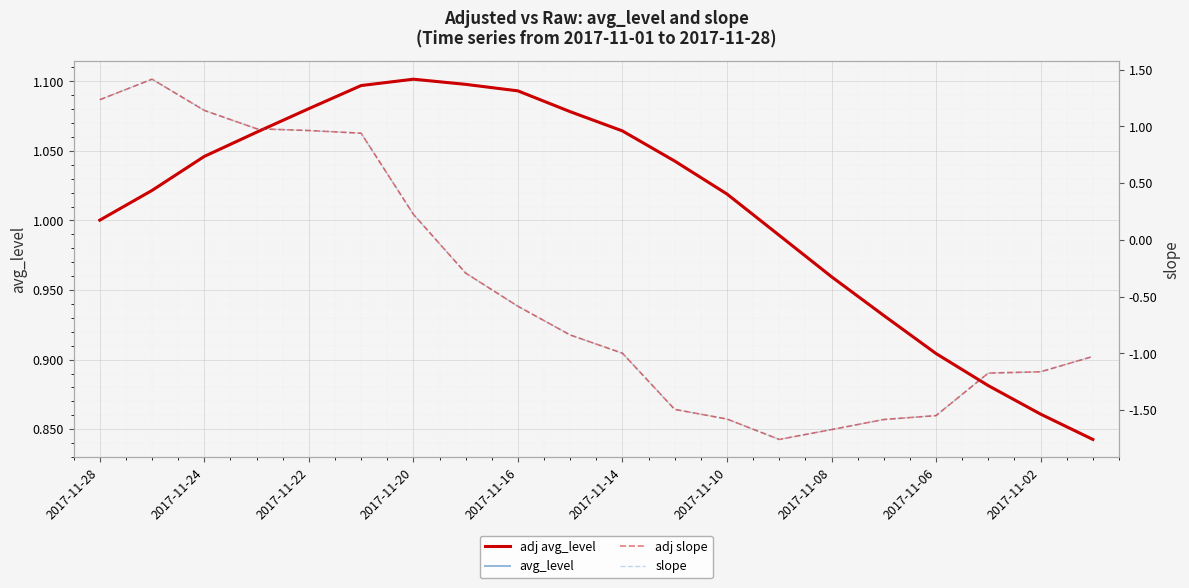

How many data points in avg_level are above 1?

13